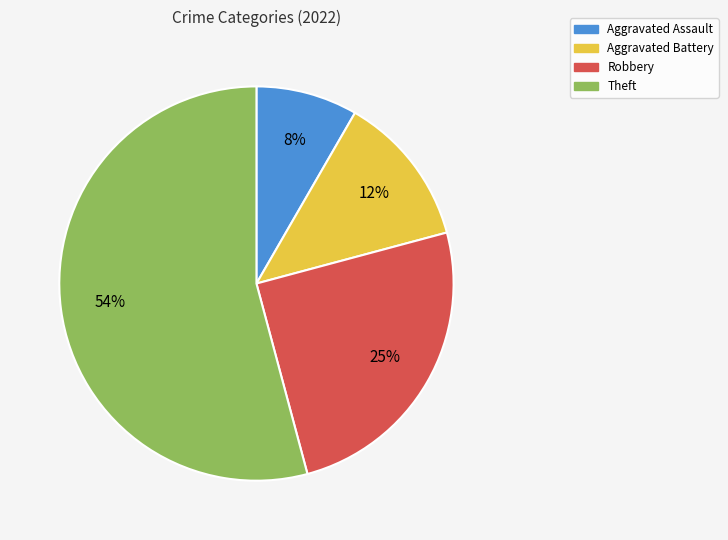

Which category has the biggest portion of the pie?

Theft